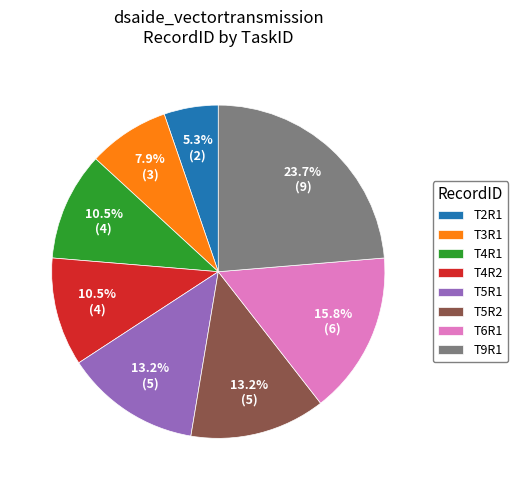

Which slice is the largest?

T9R1